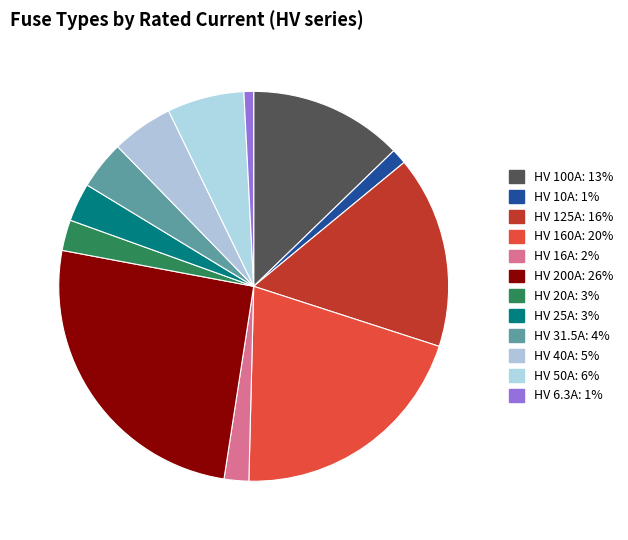

How many slices are in this pie chart?

12